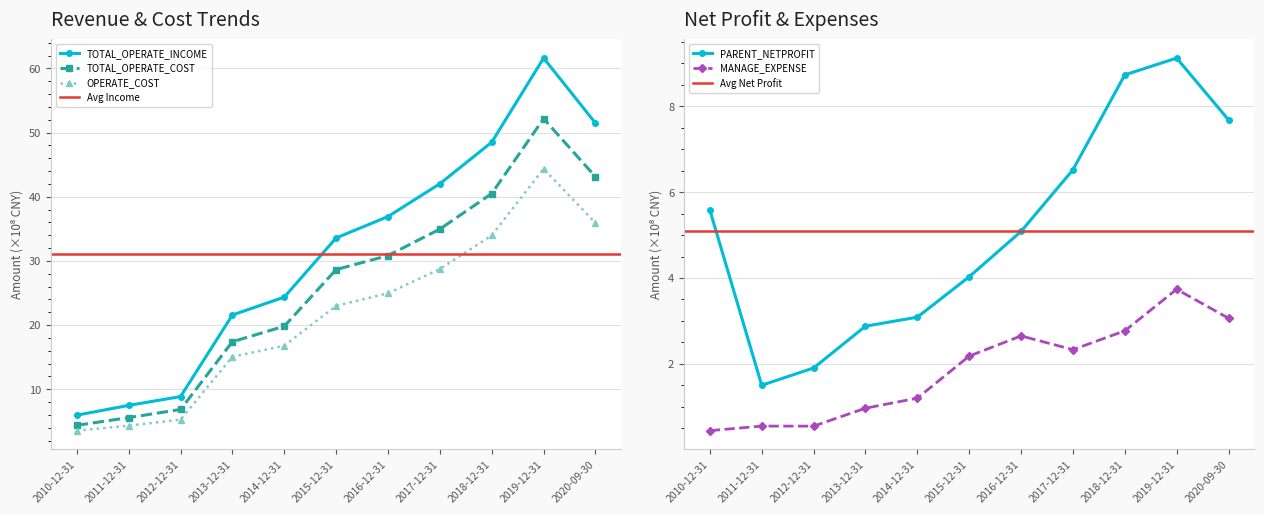

True or false: TOTAL_OPERATE_INCOME and OPERATE_COST cross at least once.

False